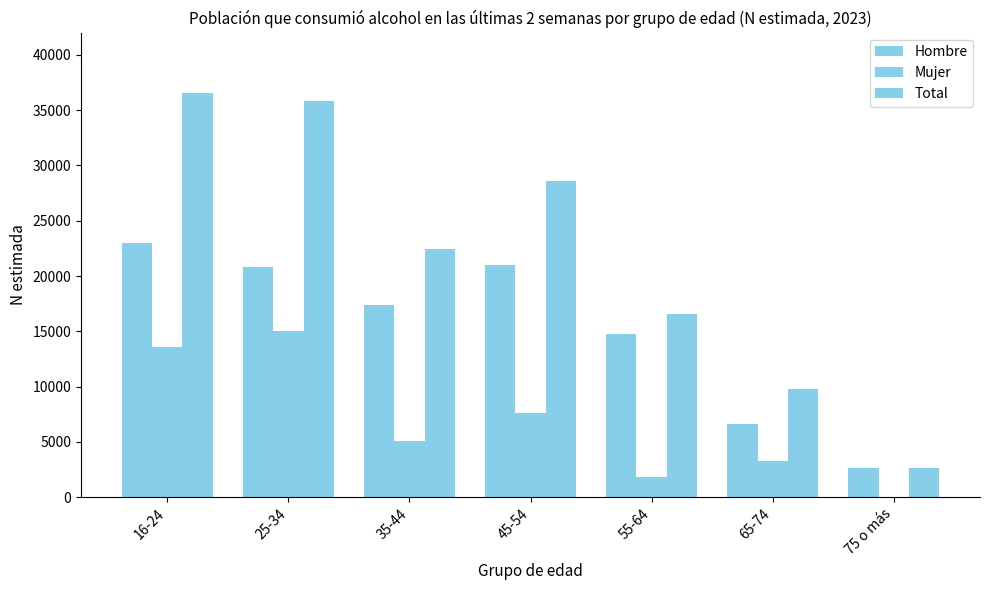

What is the lowest value of the Total series?

2632